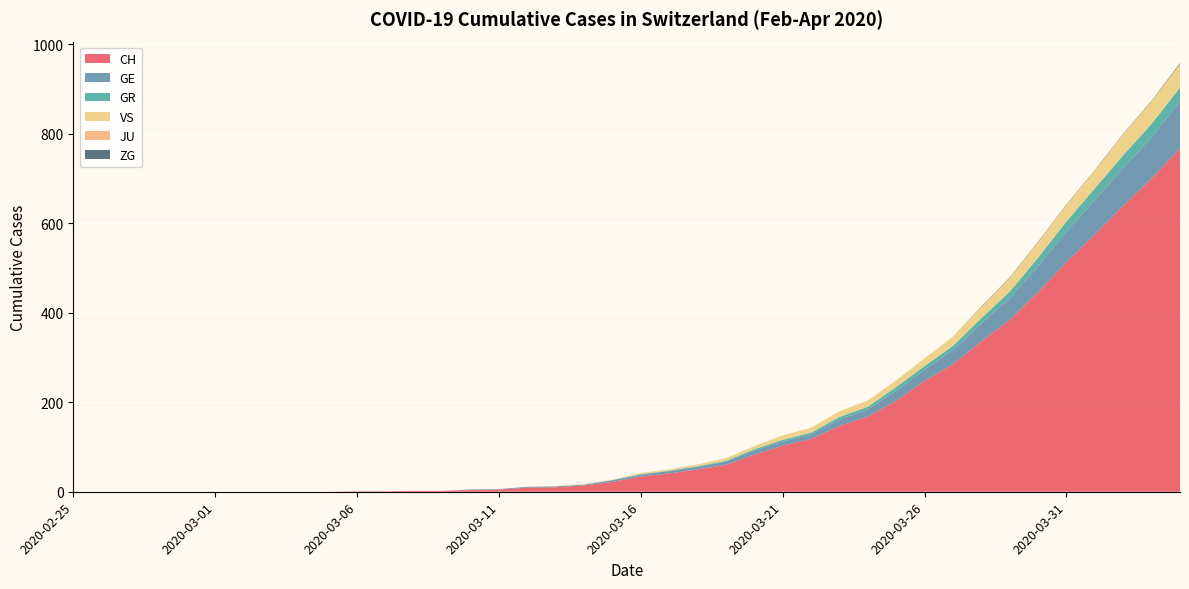

Reading right to left, transcribe all the data shown in this chart.

CH: 767	700	639	575	513	446	384	336	285	248	203	168	147	118	103	83	60	50	41	34	22	14	10	9	5	4	2	2	1	1	0	0	0	0	0	0	0	0	0	0
GE: 106	92	85	77	68	58	48	40	32	25	23	16	15	10	9	9	7	6	5	4	4	2	2	2	1	1	0	0	0	0	0	0	0	0	0	0	0	0	0	0
GR: 30	30	28	26	23	19	15	12	9	8	8	6	5	4	4	3	2	1	1	1	0	0	0	0	0	0	0	0	0	0	0	0	0	0	0	0	0	0	0	0
VS: 53	51	47	40	37	35	31	25	21	17	15	14	13	11	10	7	6	4	3	3	1	1	1	0	0	0	0	0	0	0	0	0	0	0	0	0	0	0	0	0
JU: 0	0	0	0	0	0	0	0	0	0	0	0	0	0	0	0	0	0	0	0	0	0	0	0	0	0	0	0	0	0	0	0	0	0	0	0	0	0	0	0
ZG: 2	1	1	1	1	1	1	1	0	0	0	0	0	0	0	0	0	0	0	0	0	0	0	0	0	0	0	0	0	0	0	0	0	0	0	0	0	0	0	0